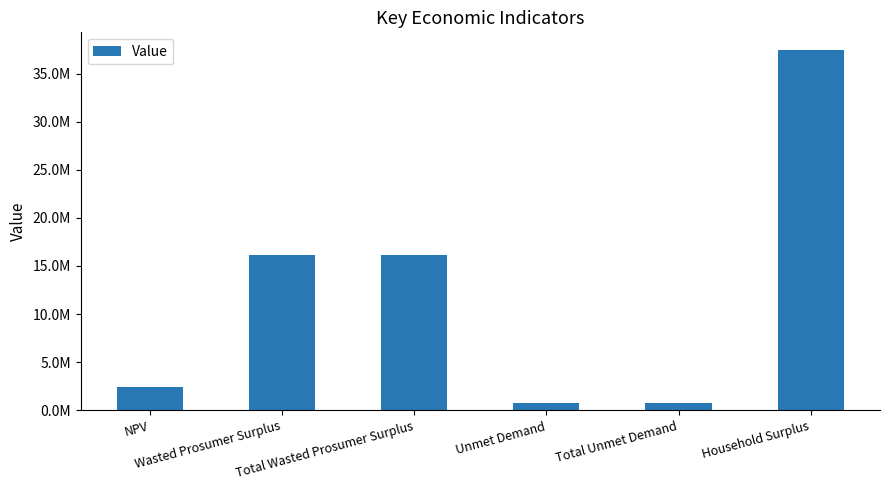

Rank the categories by value from lowest to highest.

Unmet Demand, Total Unmet Demand, NPV, Wasted Prosumer Surplus, Total Wasted Prosumer Surplus, Household Surplus